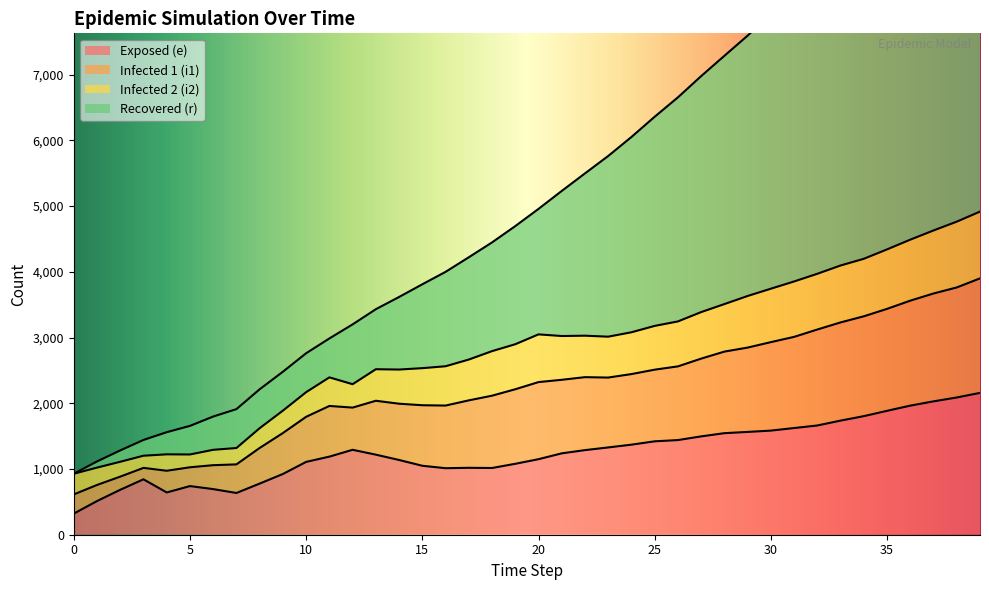

What is the sum of all e values?

50261